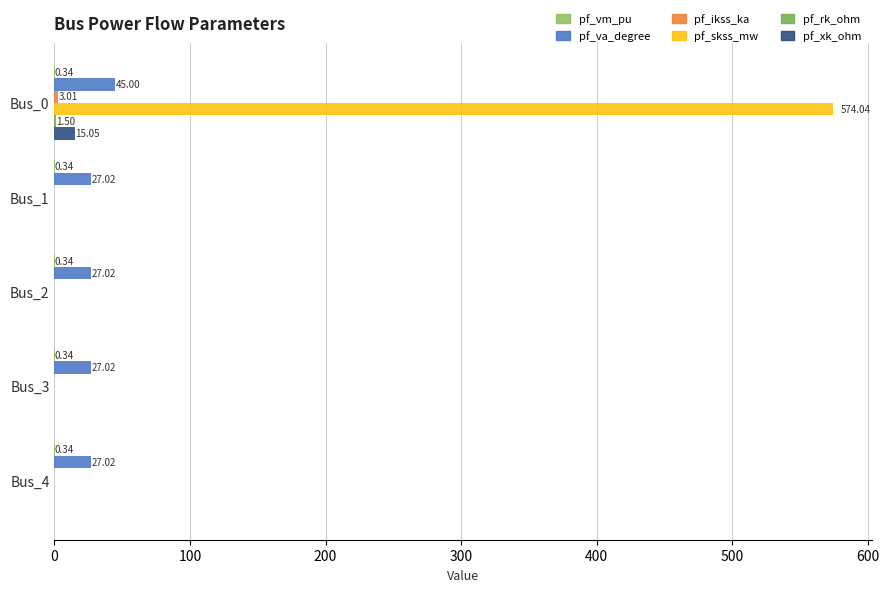

Count the number of data series in this chart.

6